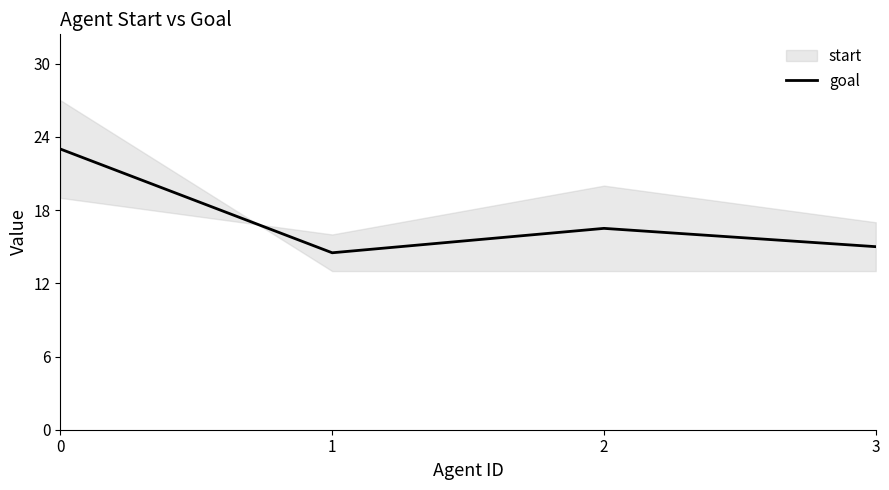

What is the average value?

17.2